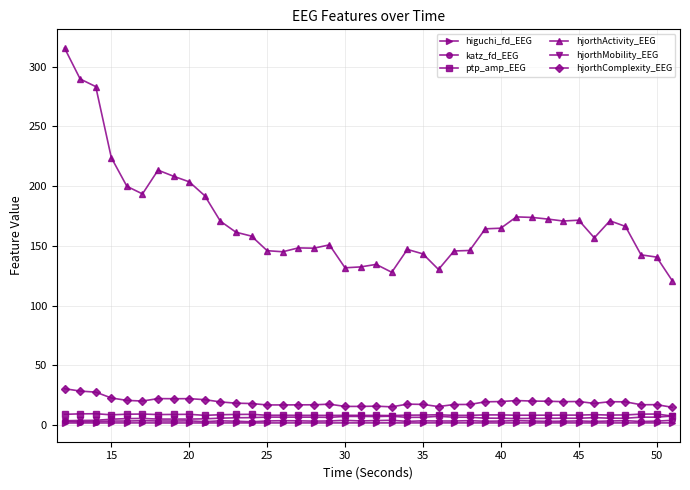

True or false: higuchi_fd_EEG has more than 2 interior local peaks.

True